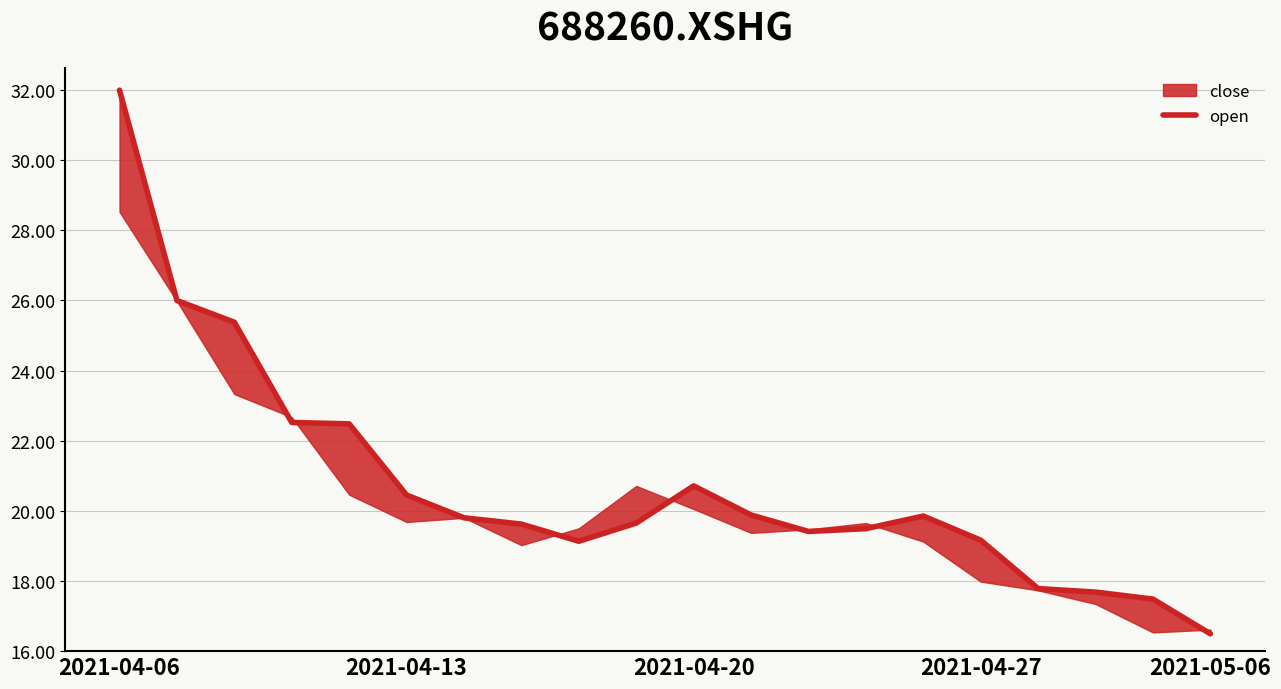

What is the greatest value displayed?

32.0